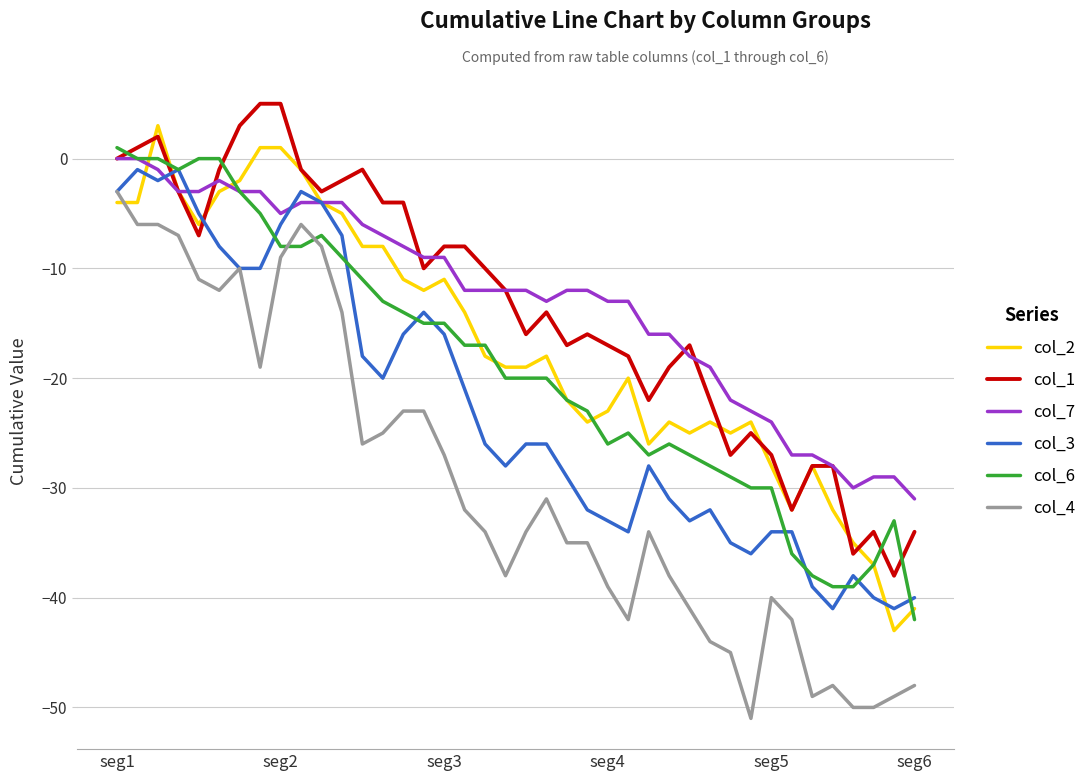

What are all the series names shown in the legend?

col_2, col_1, col_7, col_3, col_6, col_4